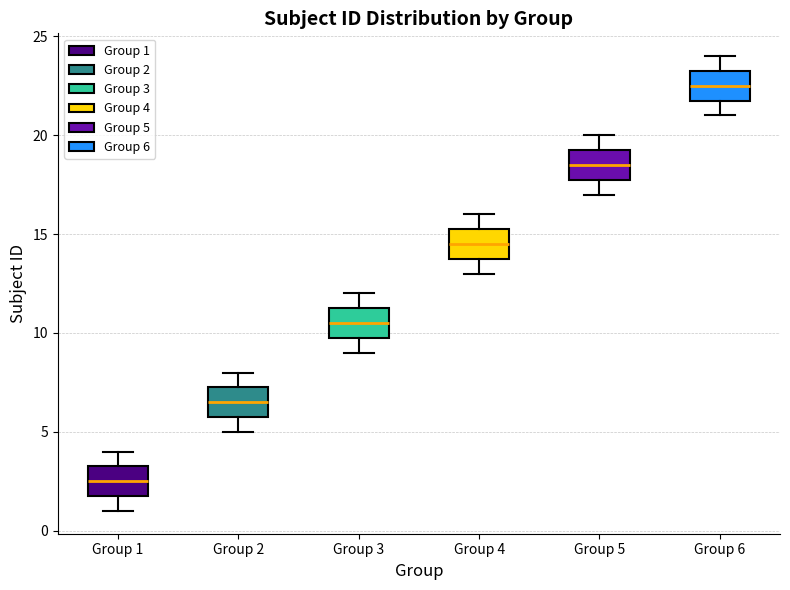

Which box's median line is the lowest?

Group 1